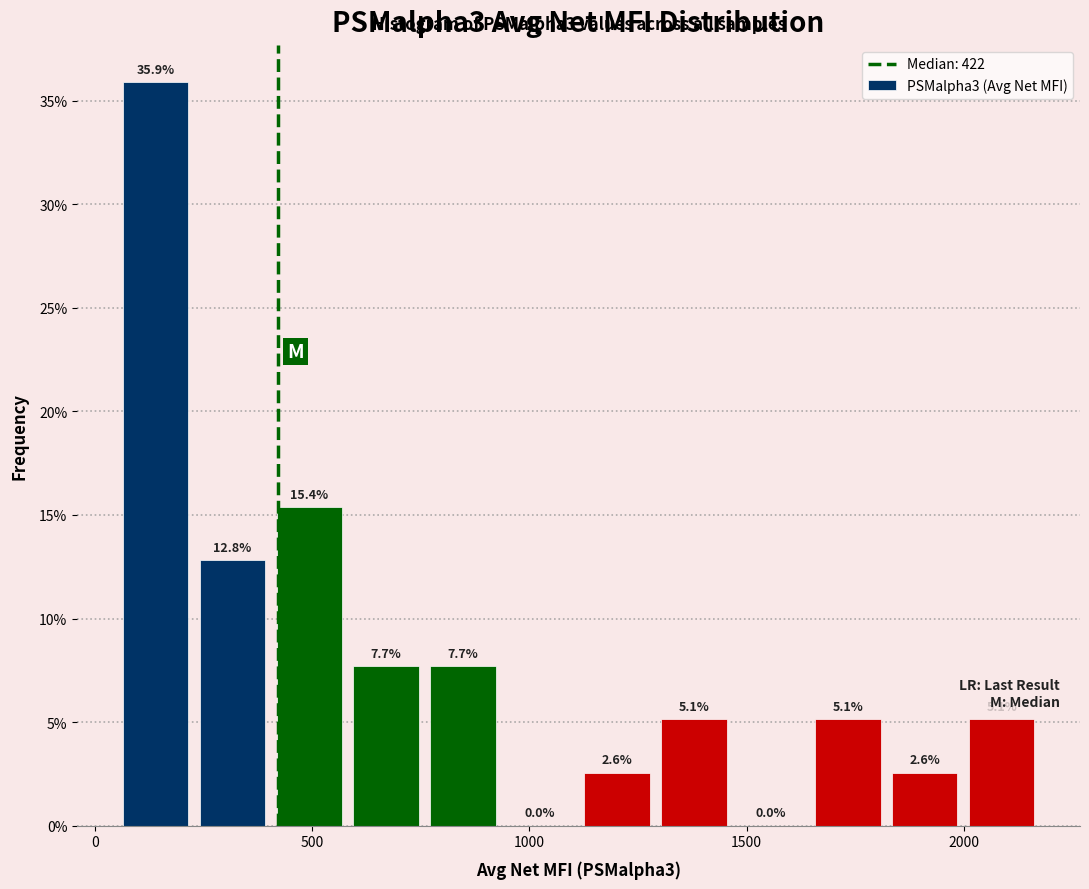

Read against the x-axis, roughly where is the centre of the tallest bar?

150